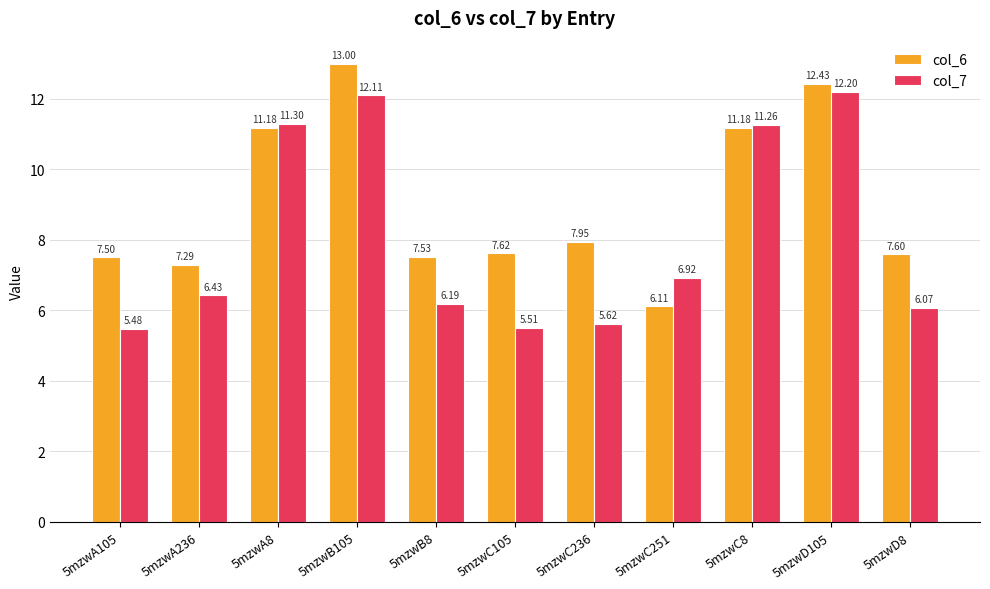

Which series has the largest total across all categories?

col_6